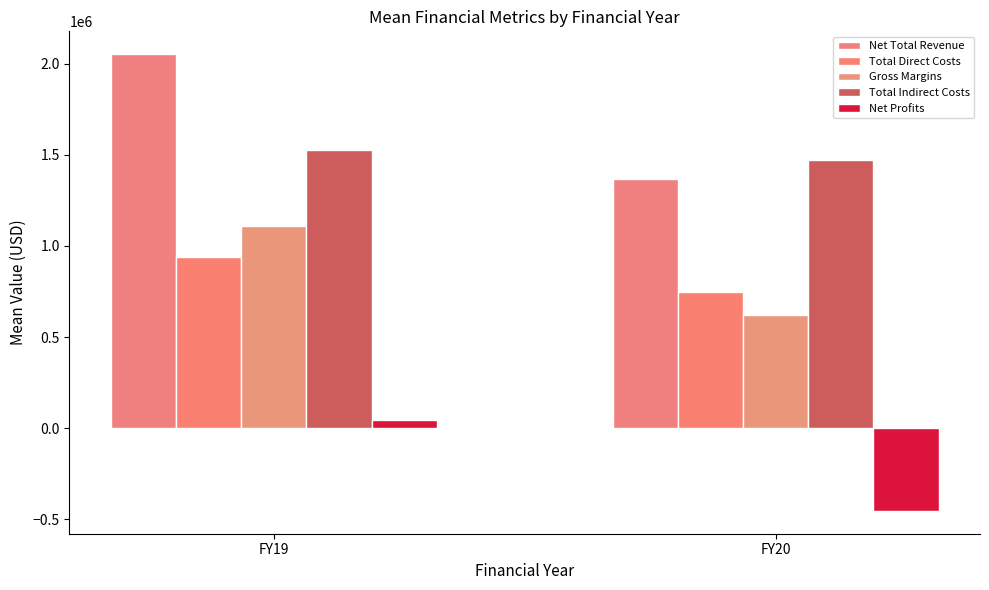

How many data points in Total Direct Costs are less than 939771?

1